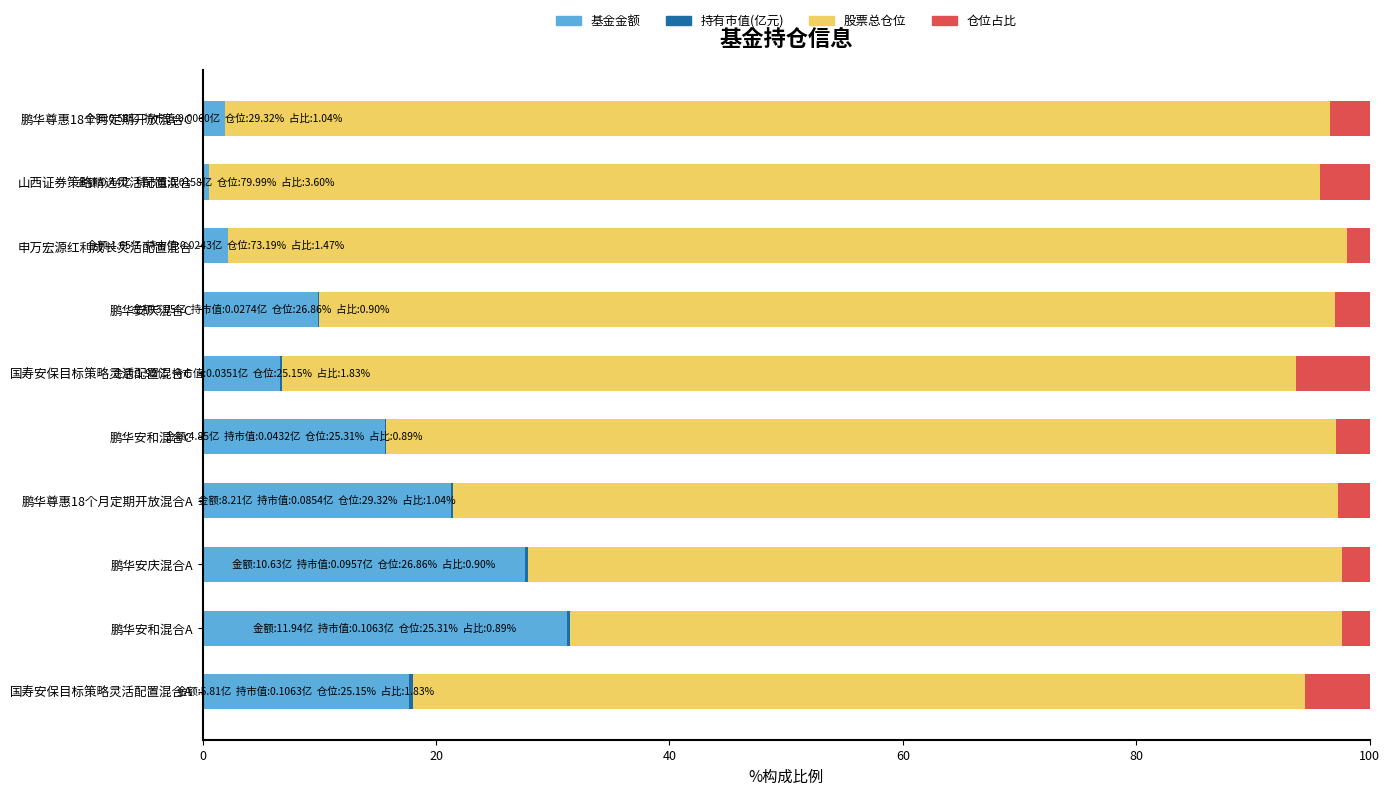

At which label does 基金金额 reach its peak?

鹏华安和混合A